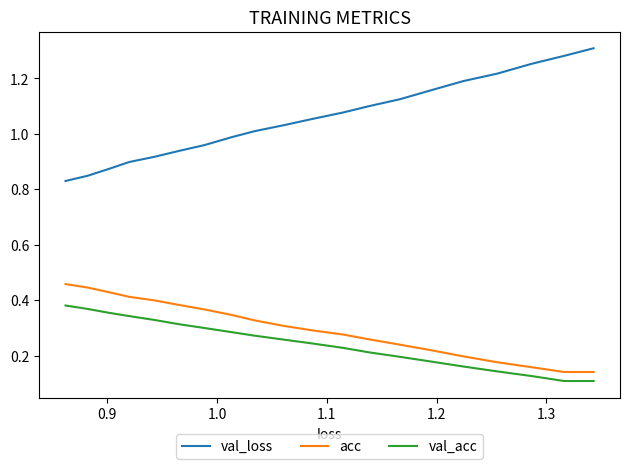

Is the value of val_loss at 17 greater than the value of acc at 19?

Yes